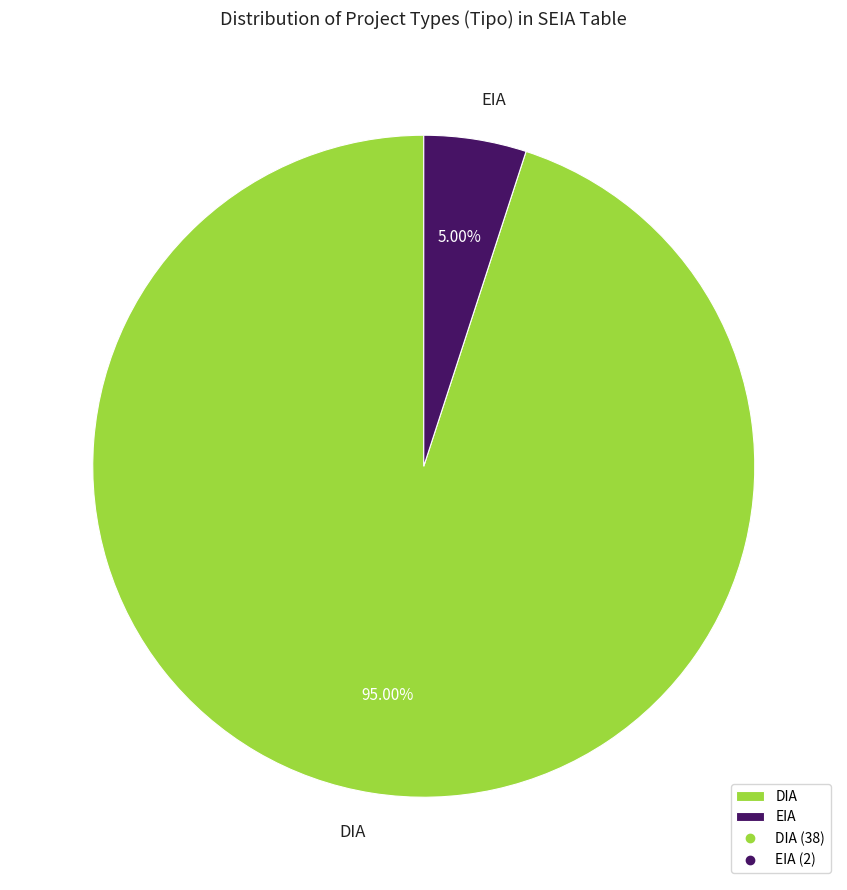

Combined, do DIA and EIA account for over 50%?

Yes